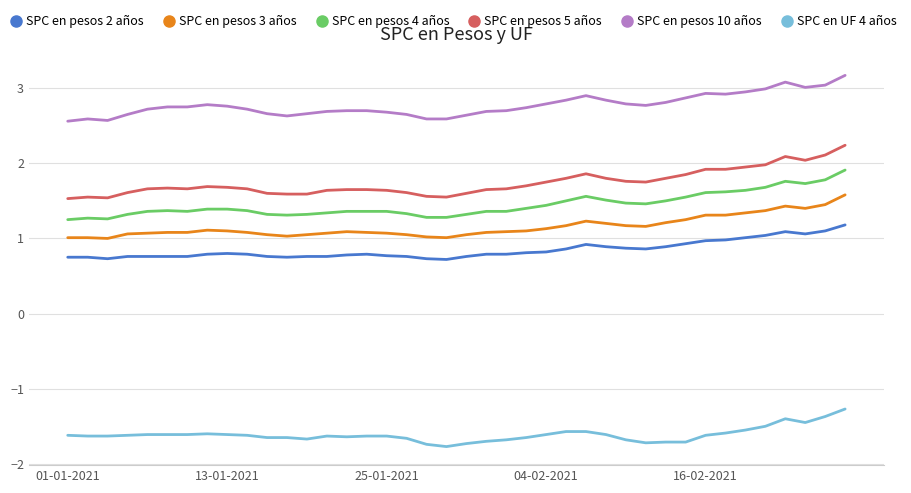

True or false: SPC en pesos 2 años and SPC en pesos 10 años intersect in this chart.

False